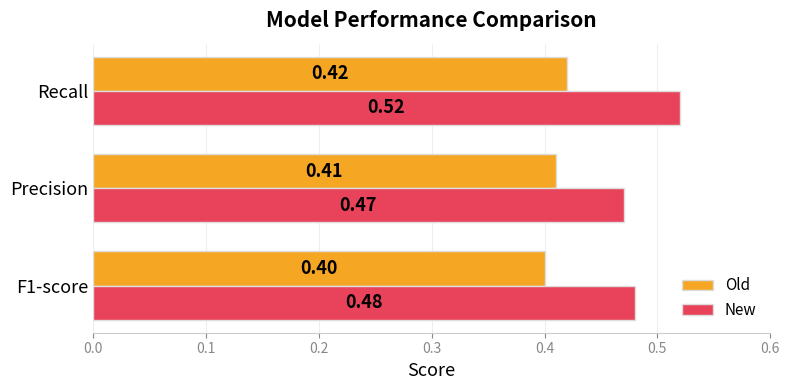

Which label corresponds to the largest value in the chart?

Recall